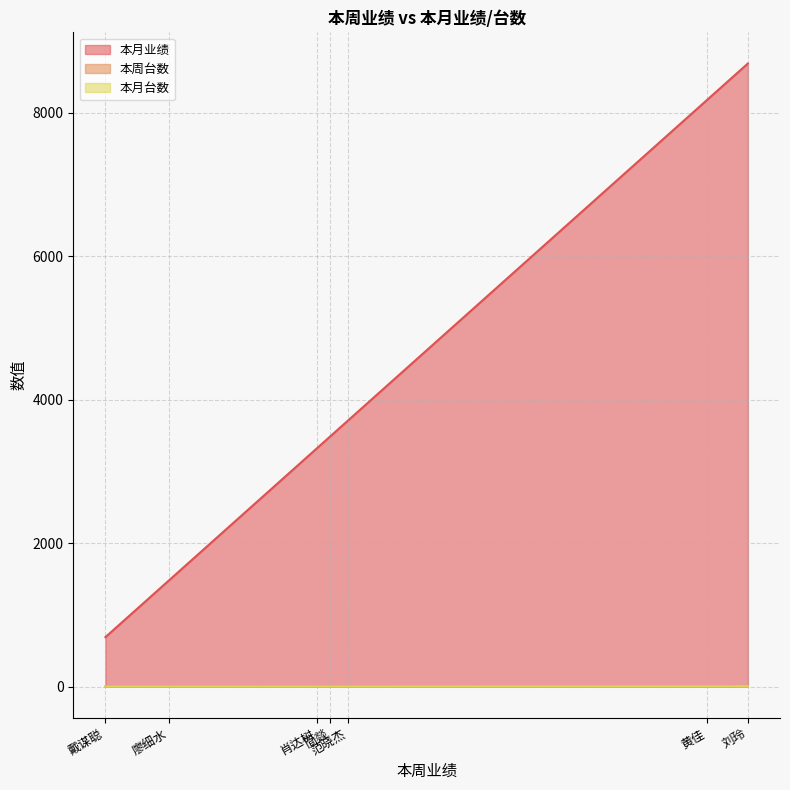

Which series has the largest range (max minus min)?

本月业绩